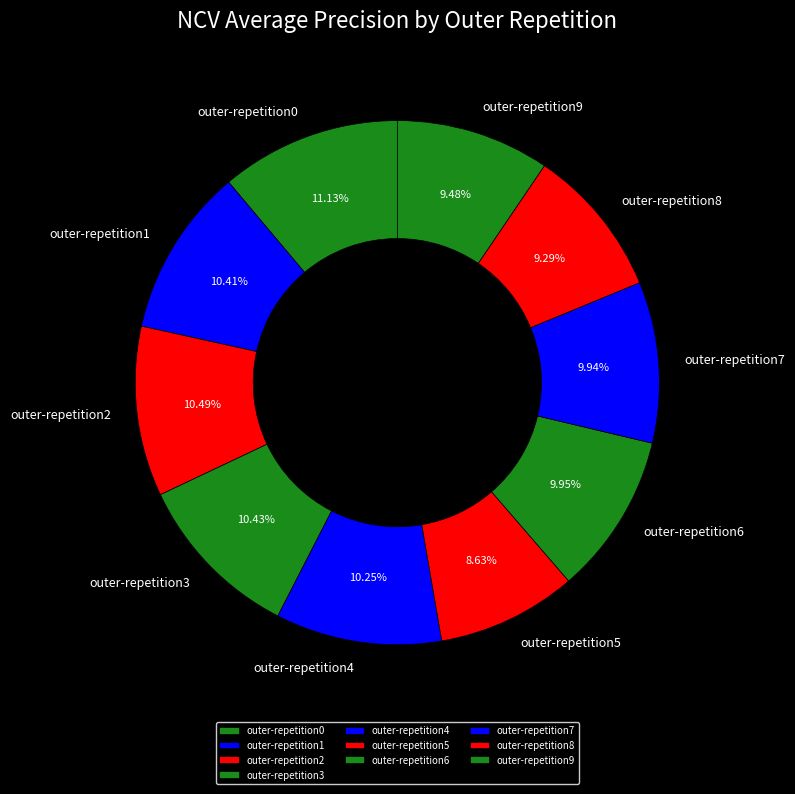

Between outer-repetition8 and outer-repetition1, which is larger?

outer-repetition1